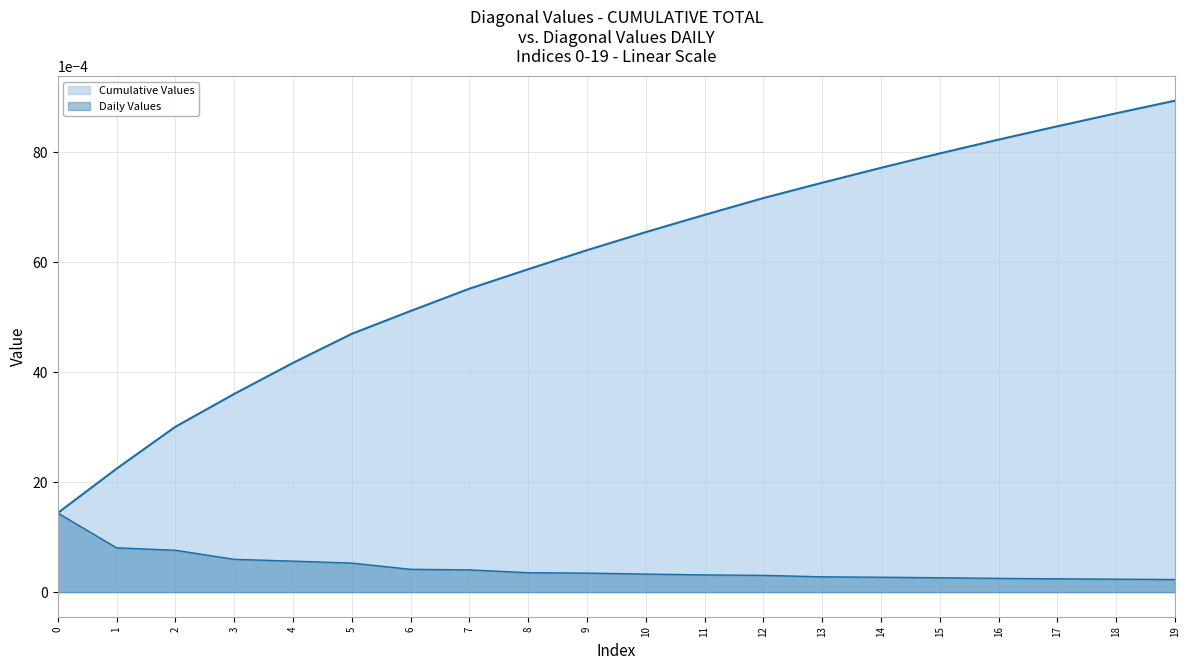

At how many categories does at least one series exceed 0?

20